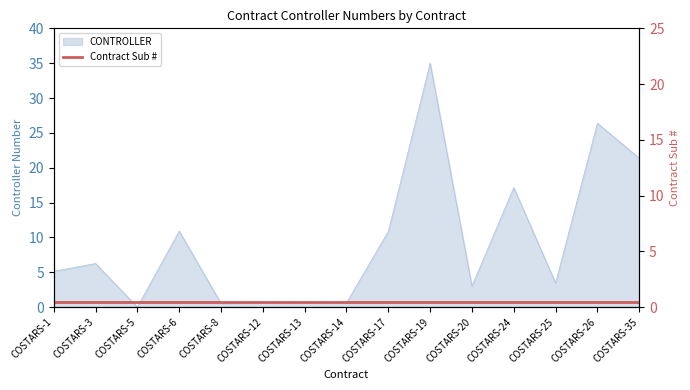

List the labels in order of value, largest first.

COSTARS-19, COSTARS-26, COSTARS-35, COSTARS-24, COSTARS-6, COSTARS-17, COSTARS-3, COSTARS-1, COSTARS-25, COSTARS-20, COSTARS-13, COSTARS-12, COSTARS-14, COSTARS-8, COSTARS-5